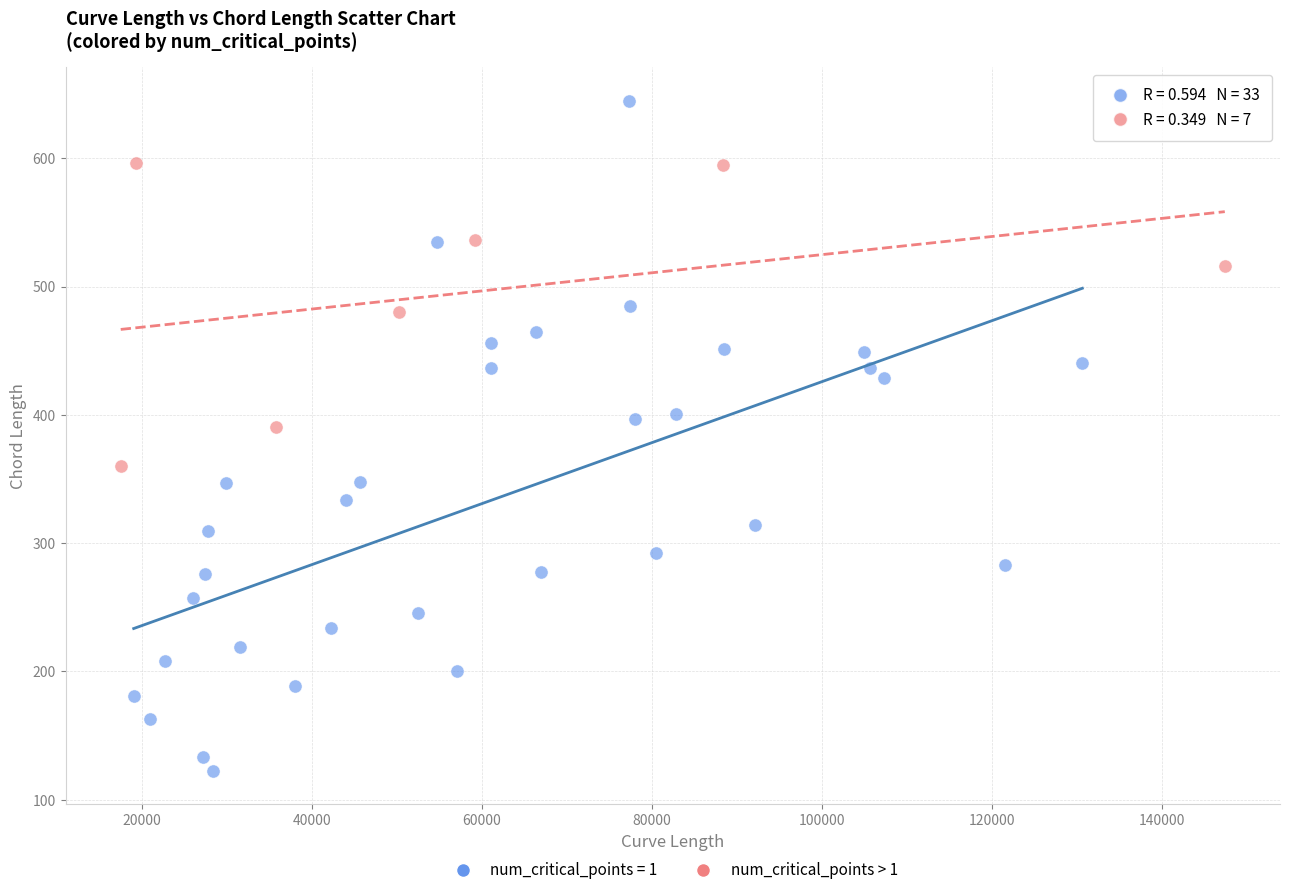

Which series has the largest Y range (max minus min)?

num_critical_points = 1